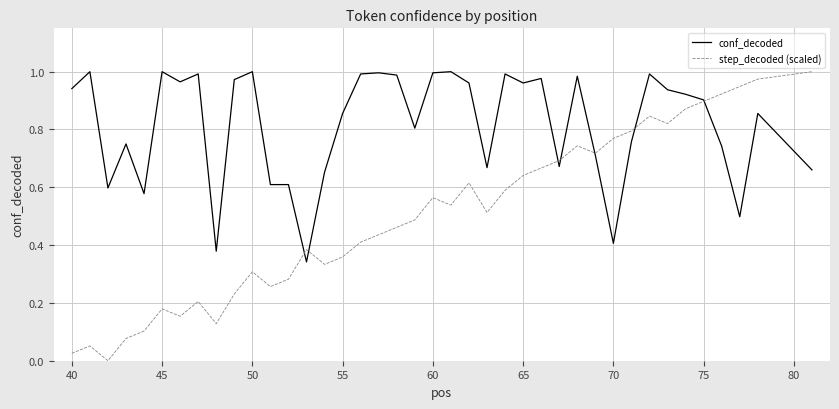

Rank the series by their average value, from lowest to highest.

step_decoded (scaled), conf_decoded